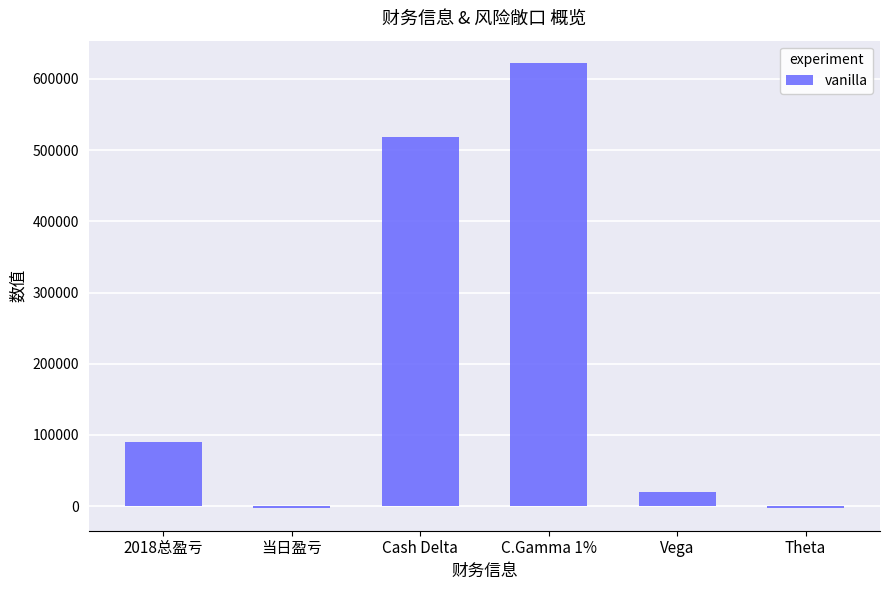

What is the sum of the values at Cash Delta and 当日盈亏?

515882